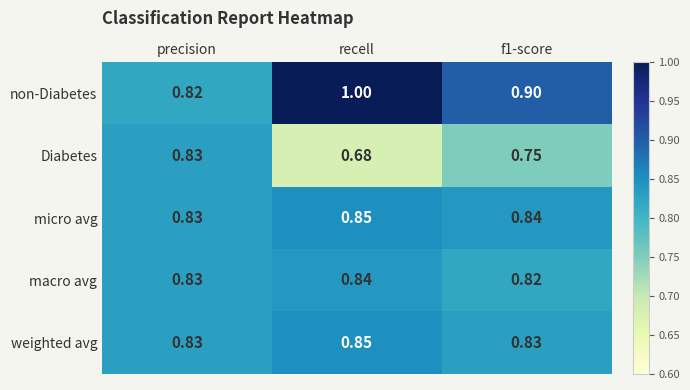

Which series has the widest spread of values?

non-Diabetes